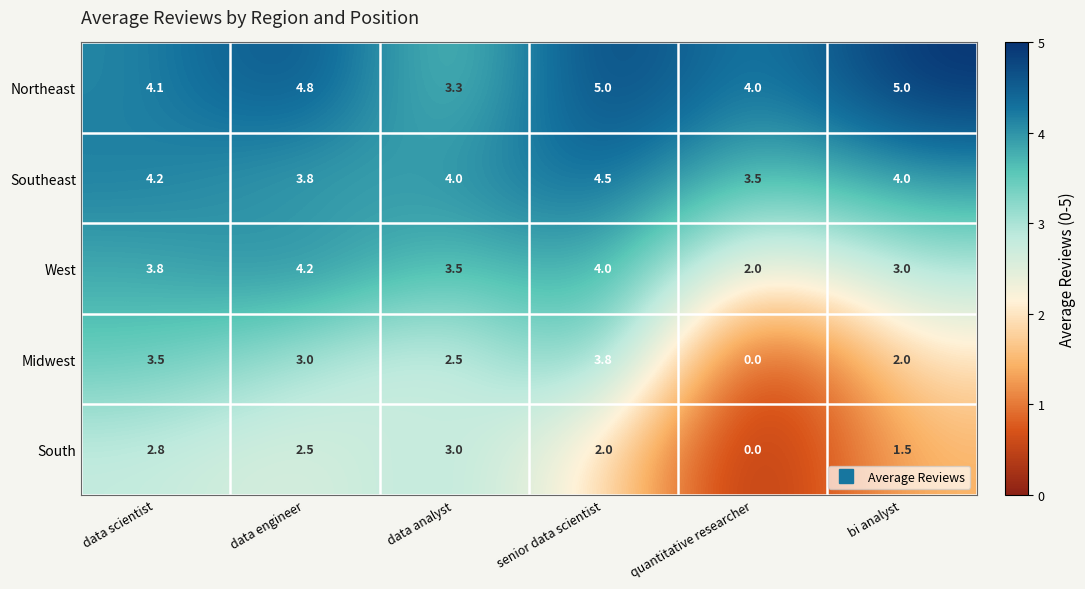

Which category has the lowest value across all series?

quantitative researcher